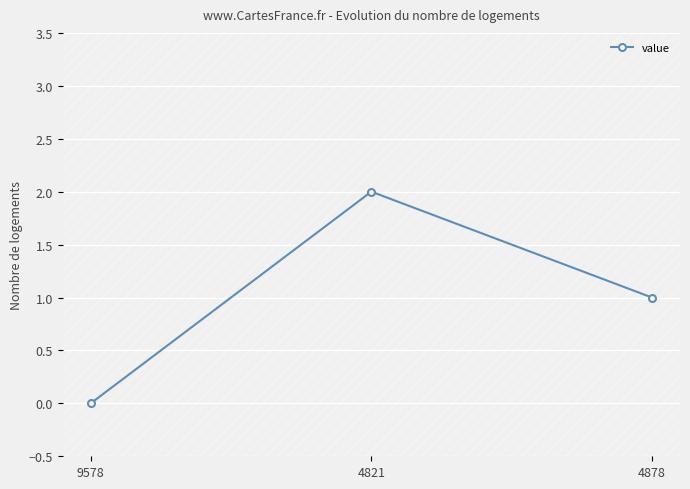

Does the chart have visible grid lines?

Yes